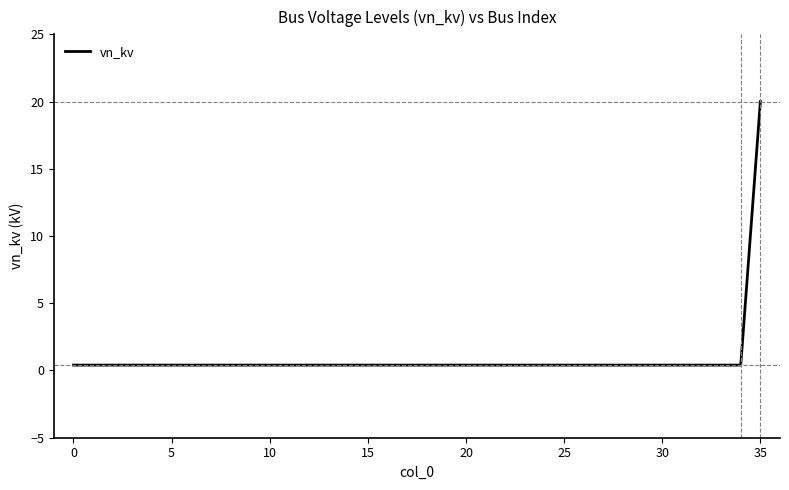

What is the sum of all values?

34.0